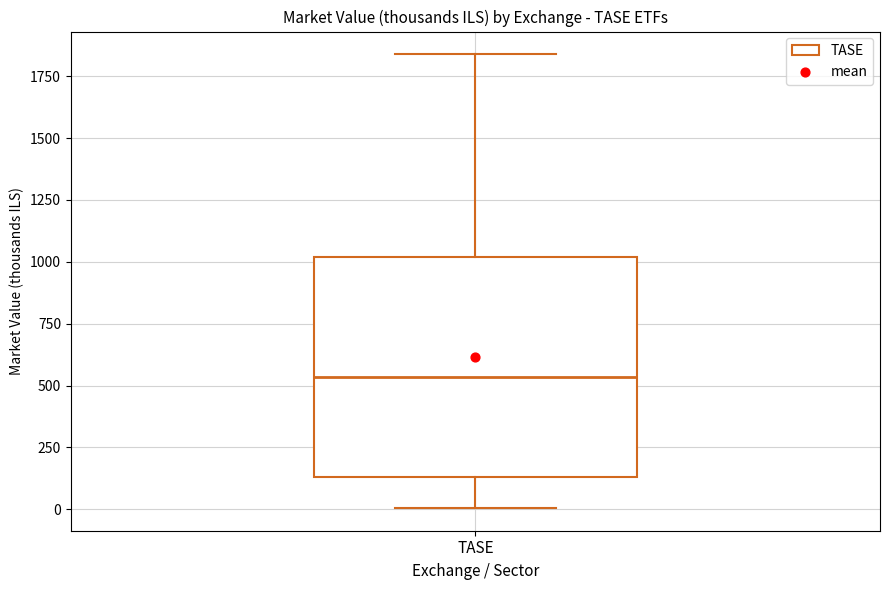

Where is the lower edge of the box for TASE on the y-axis? The values are not printed on the chart, so give them approximately, as read against the axis.

150